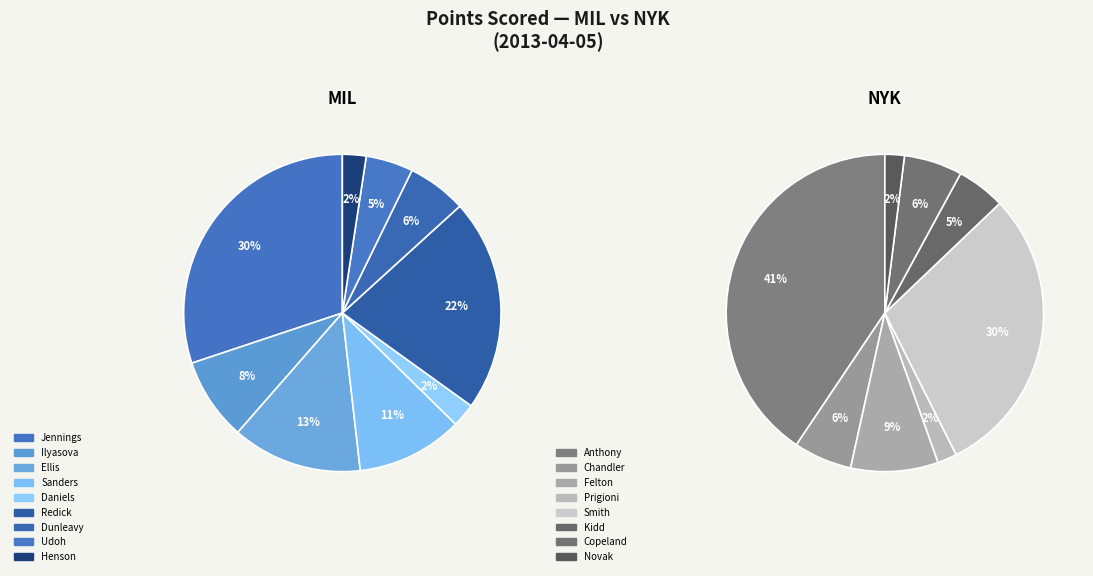

What percentage do Brandon Jennings and Raymond Felton together represent?

18.5%